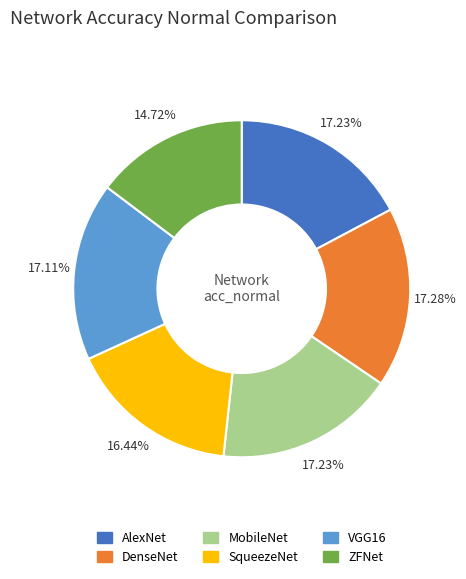

What is the smallest slice in the pie chart?

ZFNet